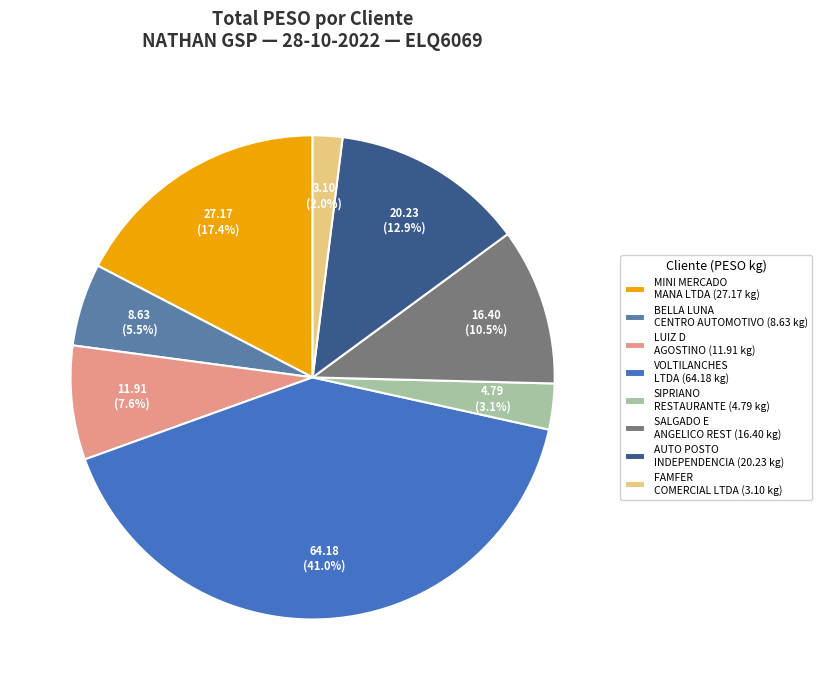

To the nearest percent, what is the difference between the largest and smallest slice percentages?

39%